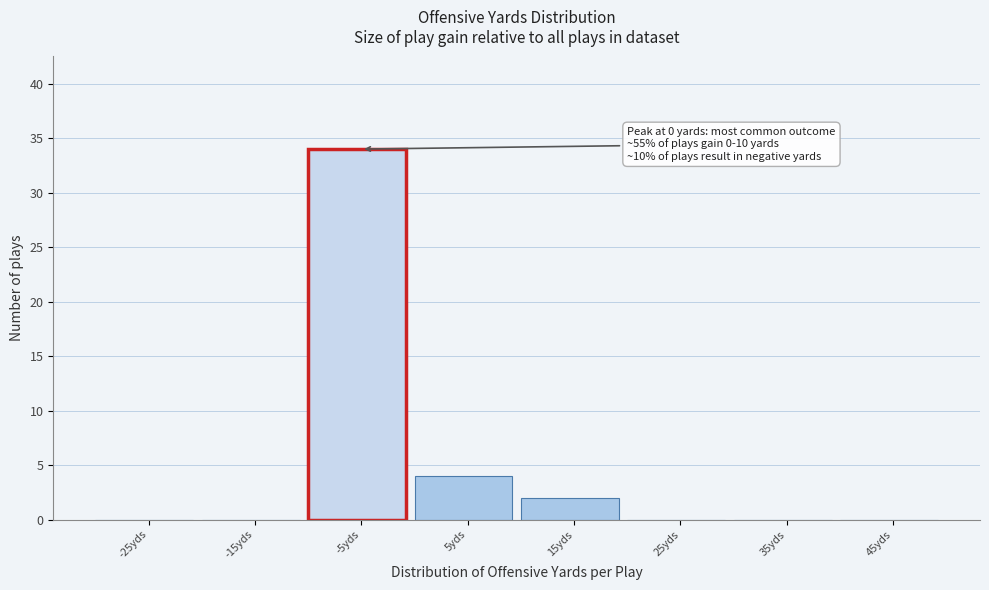

Reading left to right, what are all the values shown in this chart?

-25yds=0	-15yds=0	-5yds=34	5yds=4	15yds=2	25yds=0	35yds=0	45yds=0